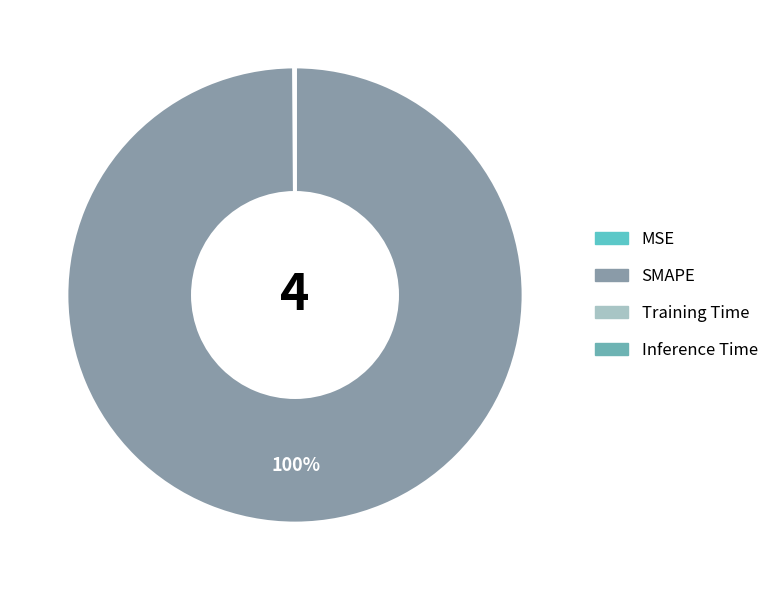

Which category accounts for the majority?

SMAPE